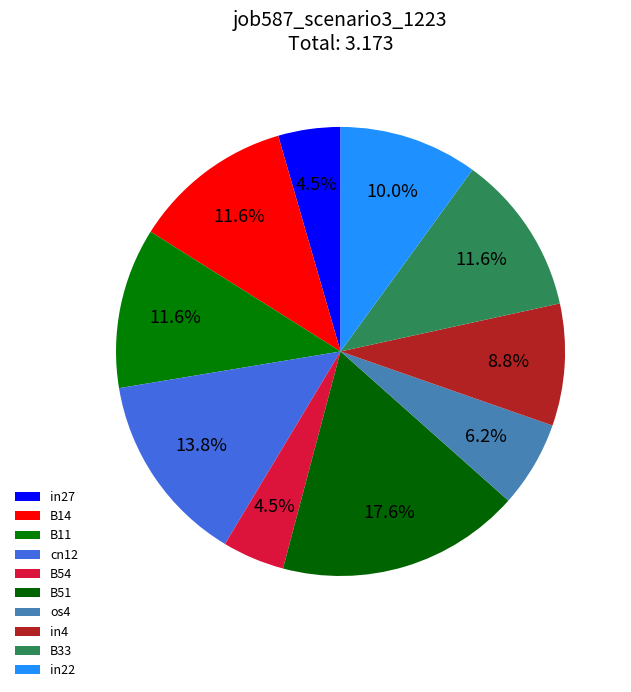

Between B54 and in22, which is larger?

in22